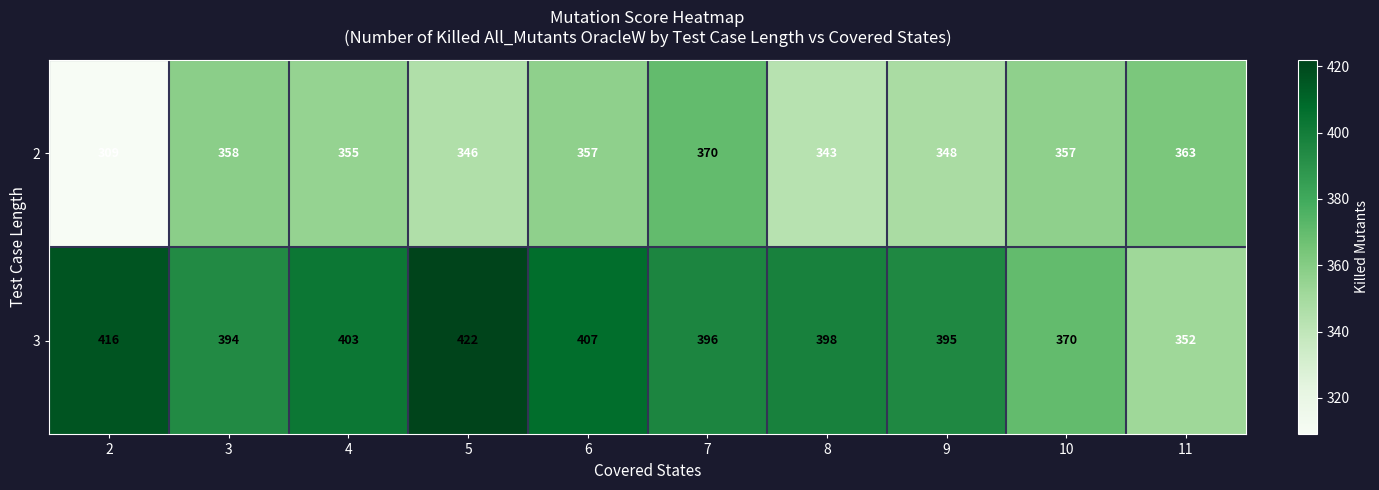

Is the value of 2 at 2 greater than the value of 3 at 5?

No